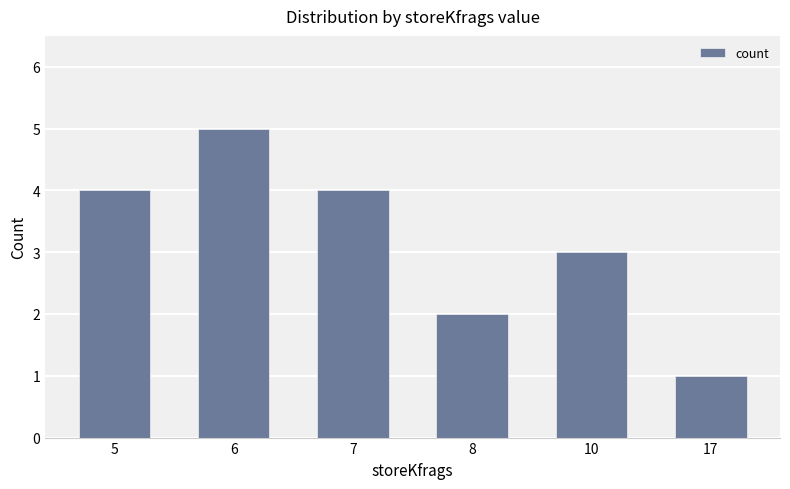

How many bars are there in total?

6